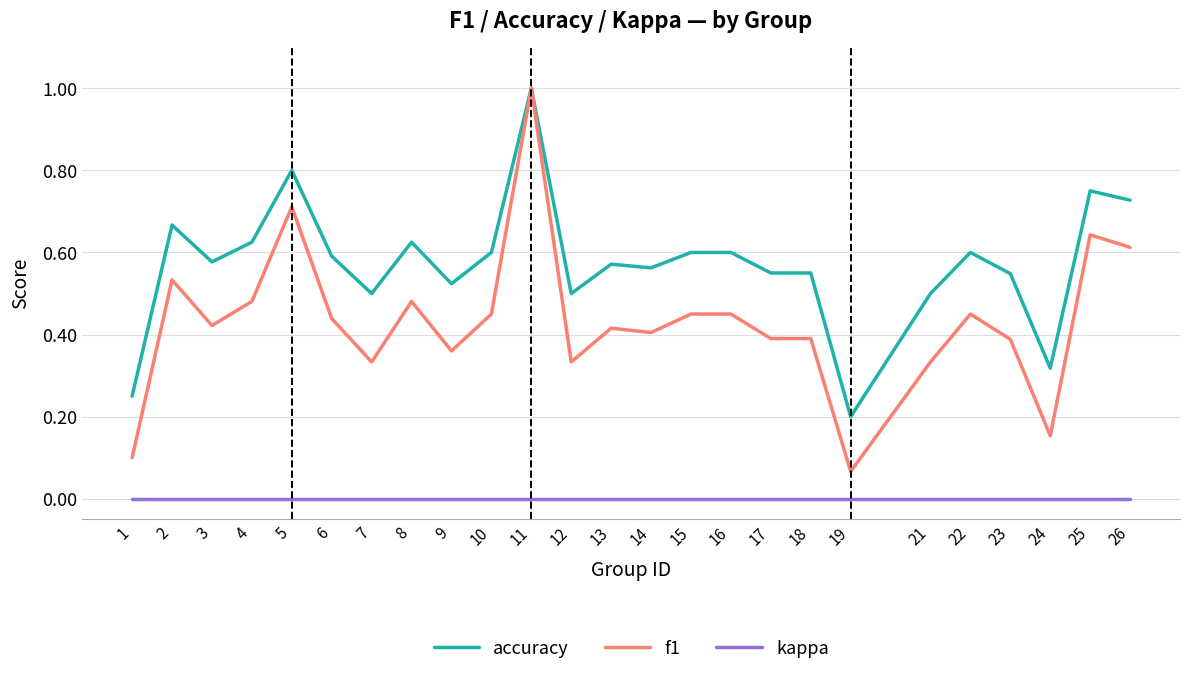

True or false: accuracy and kappa intersect in this chart.

False